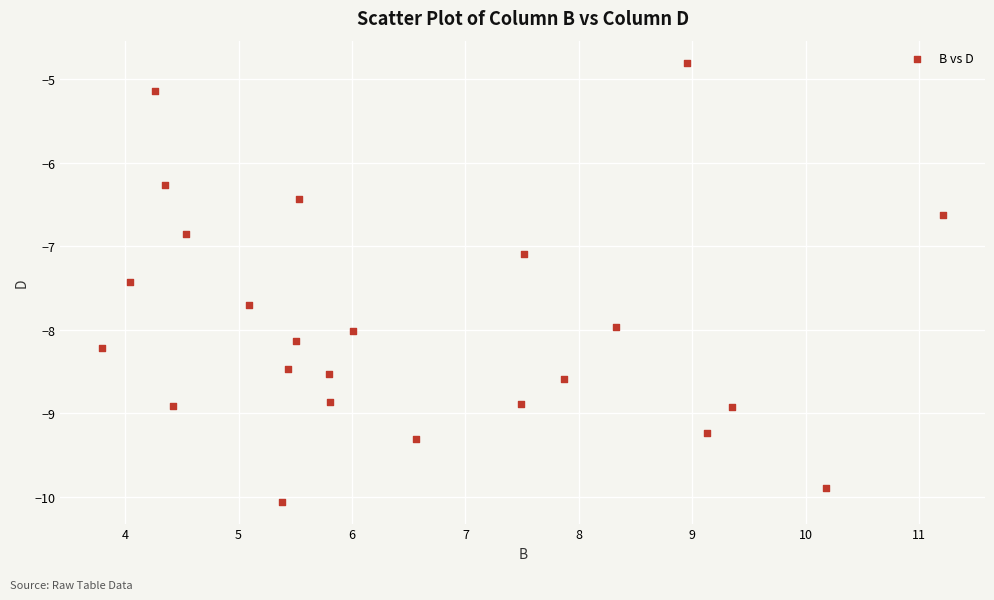

What Y value in the scatter plot is closest to -7?

-7.1